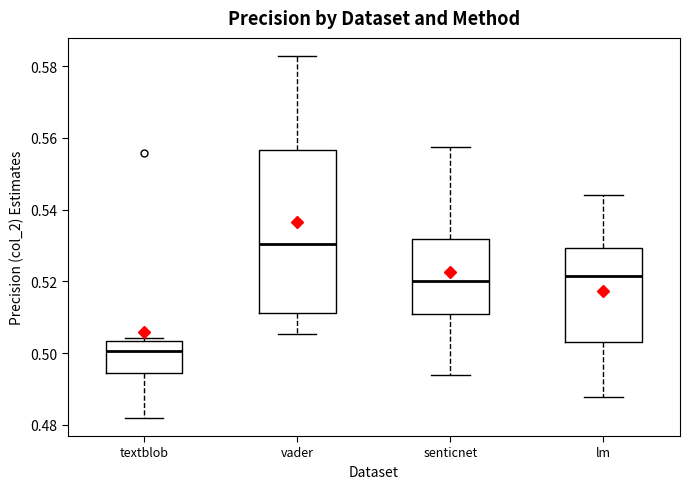

Reading left to right, transcribe this box plot: for each box, give where its median line is, the range the box spans, and where its two whiskers end, as read against the y-axis. The values are not printed on the chart, so give them approximately, as read against the axis.

textblob: median 0.500, box 0.494 to 0.504, whiskers 0.482 to 0.504 (just above the box's upper edge)
vader: median 0.530, box 0.512 to 0.556, whiskers 0.506 to 0.582
senticnet: median 0.520, box 0.510 to 0.532, whiskers 0.494 to 0.558
lm: median 0.522, box 0.504 to 0.530, whiskers 0.488 to 0.544